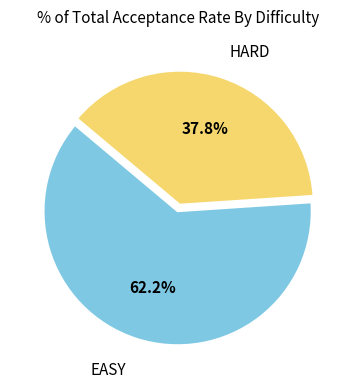

How much of the chart is everything except EASY?

37.8%